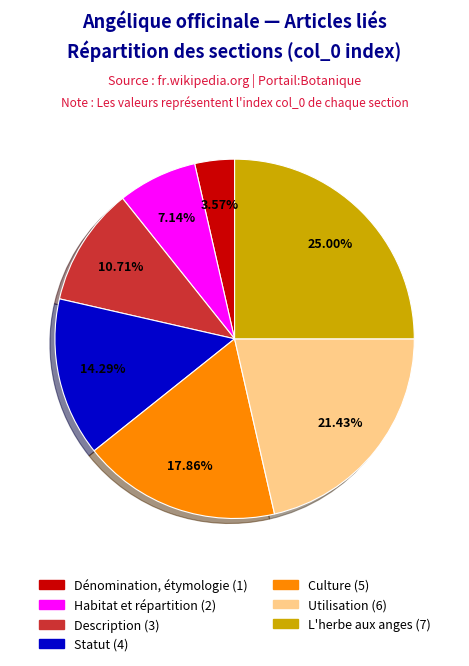

What portion of the pie excludes L'herbe aux anges?

75.0%